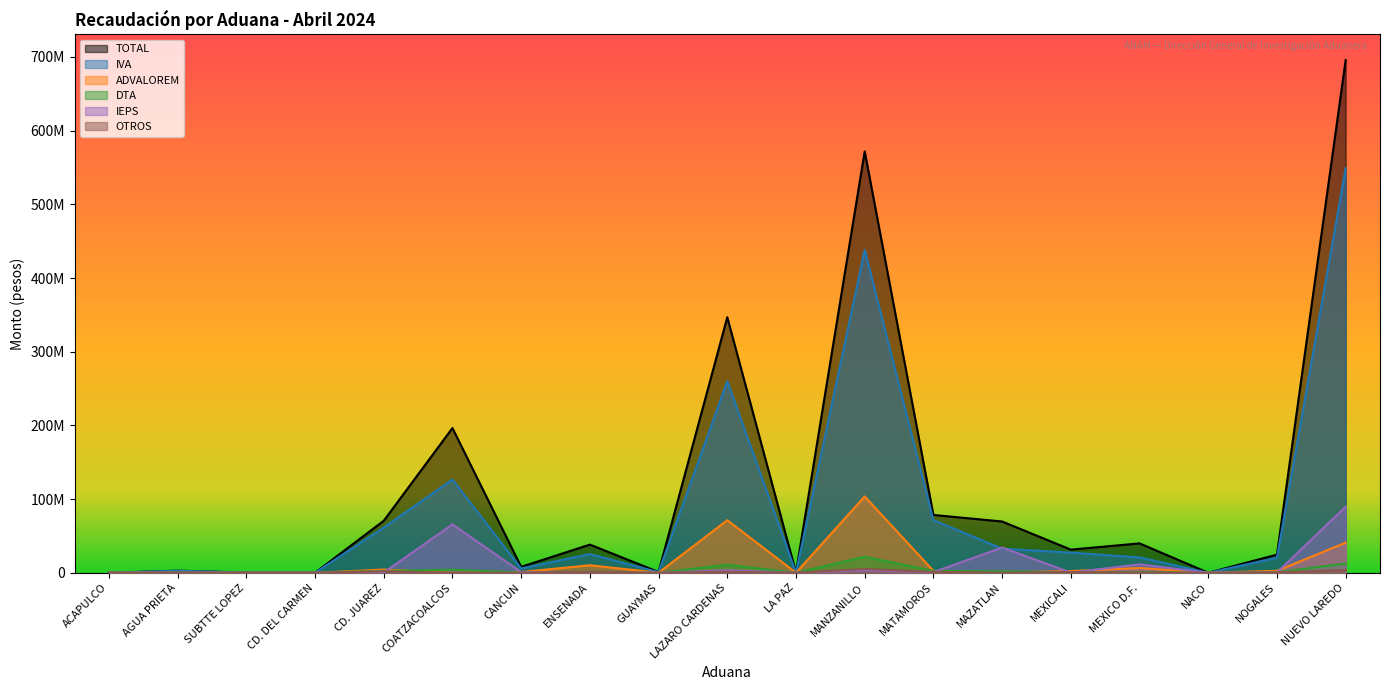

What is the maximum value for DTA?

21749648